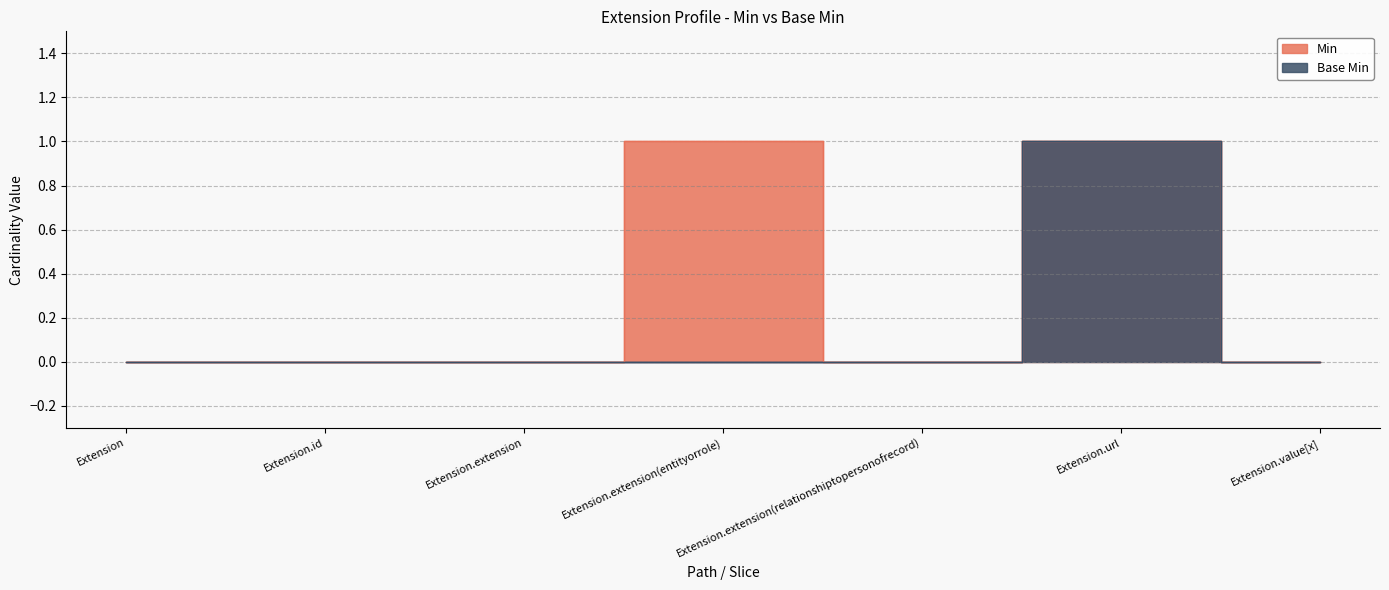

True or false: Base Min and Min intersect in this chart.

False